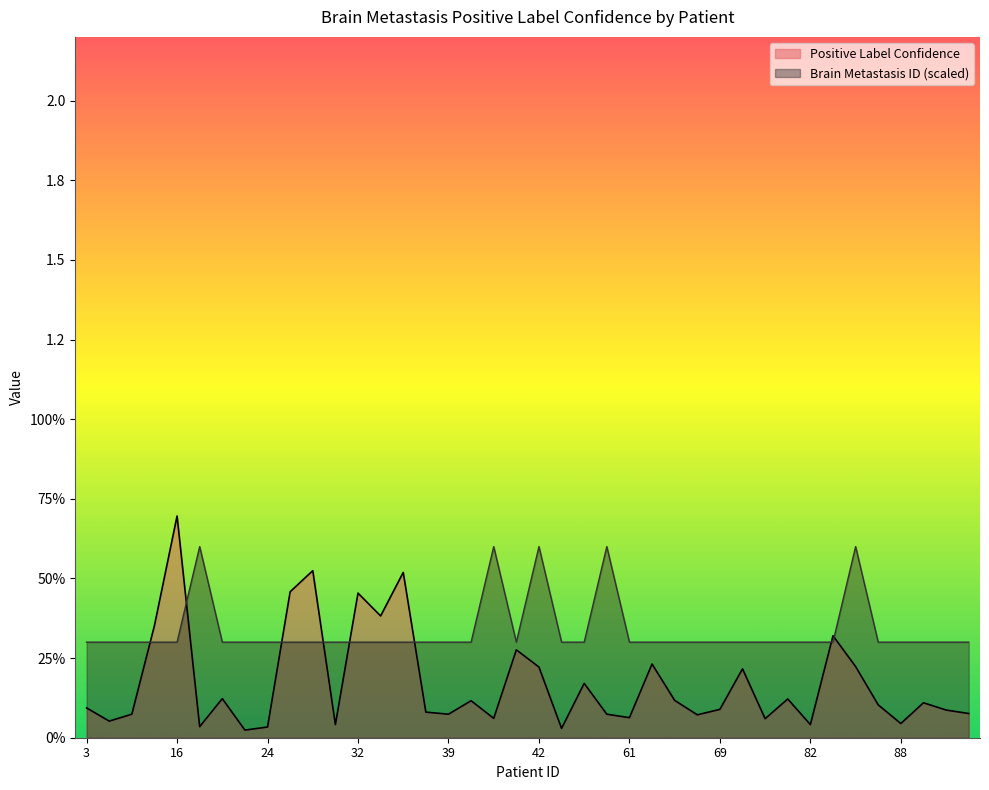

What is the difference between the maximum and minimum values in the Positive Label Confidence series?

0.7